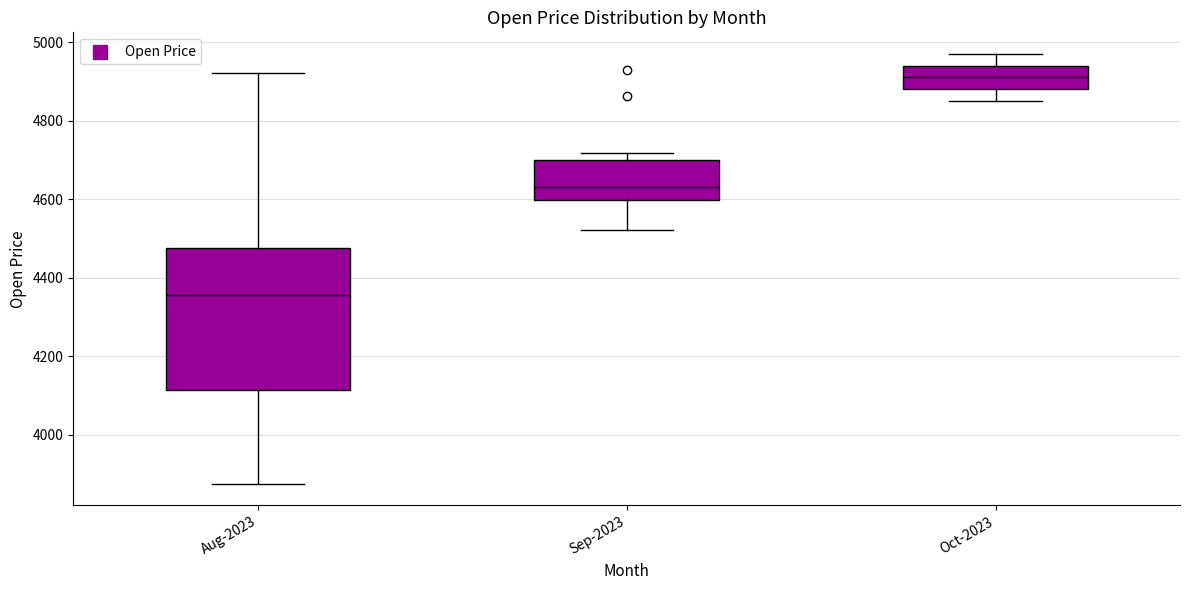

Which box has the highest median line?

Oct-2023